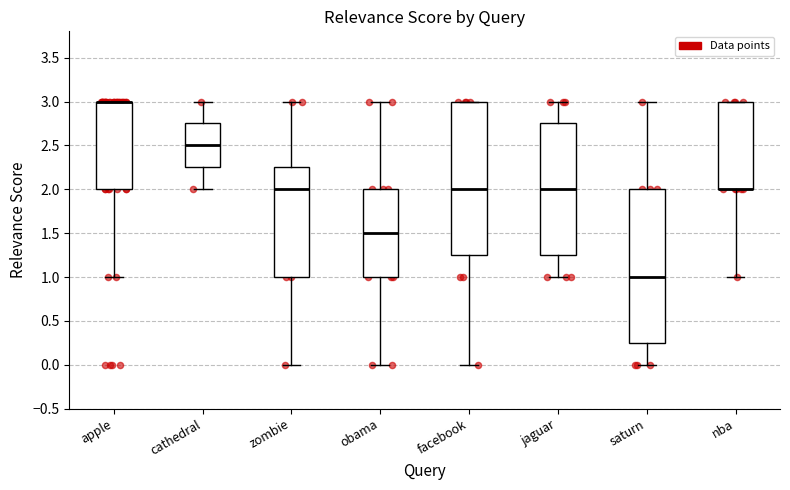

Reading left to right, transcribe this box plot: for each box, give where its median line is, the range the box spans, and where its two whiskers end, as read against the y-axis. The values are not printed on the chart, so give them approximately, as read against the axis.

apple: median 3.00 (drawn on the box's upper edge), box 2.00 to 3.00, whiskers 1.00 to 3.00
cathedral: median 2.50, box 2.25 to 2.75, whiskers 2.00 to 3.00
zombie: median 2.00, box 1.00 to 2.25, whiskers 0.00 to 3.00
obama: median 1.50, box 1.00 to 2.00, whiskers 0.00 to 3.00
facebook: median 2.00, box 1.25 to 3.00, whiskers 0.00 to 3.00
jaguar: median 2.00, box 1.25 to 2.75, whiskers 1.00 to 3.00
saturn: median 1.00, box 0.25 to 2.00, whiskers 0.00 to 3.00
nba: median 2.00 (drawn on the box's lower edge), box 2.00 to 3.00, whiskers 1.00 to 3.00